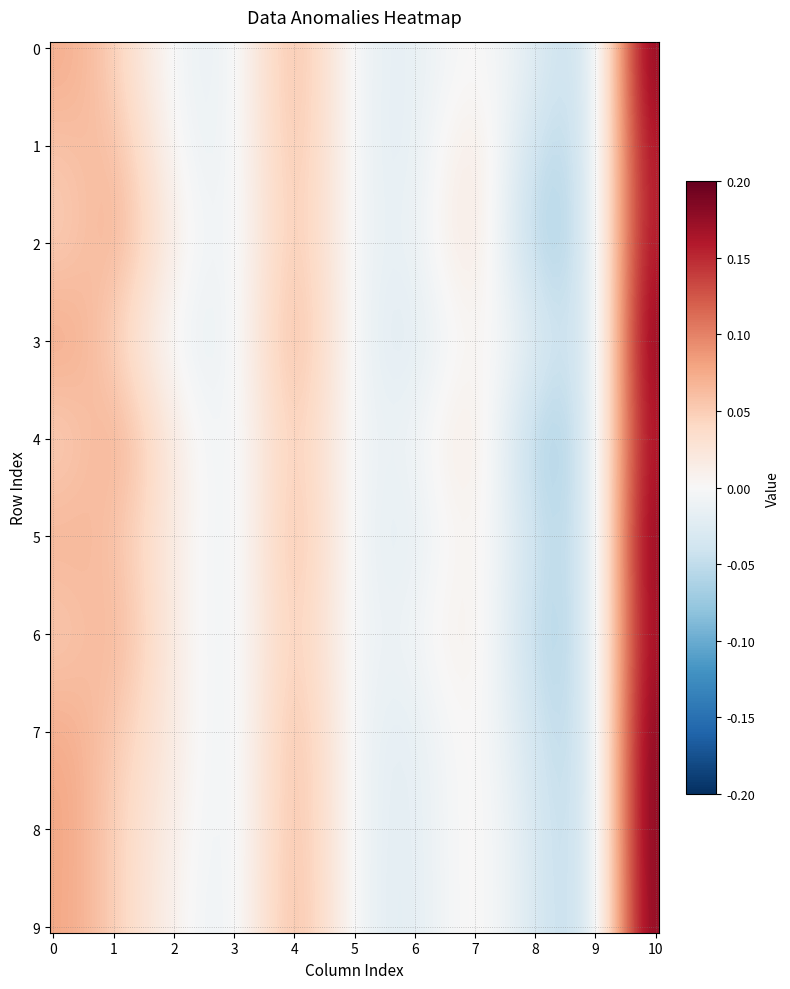

At which category does the chart reach its peak across all series?

10